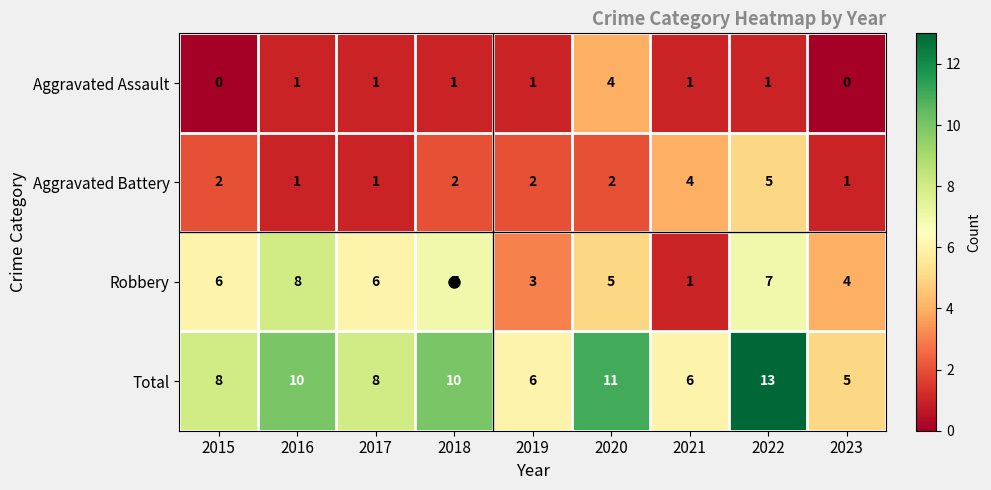

Which series has the largest total across all categories?

Total